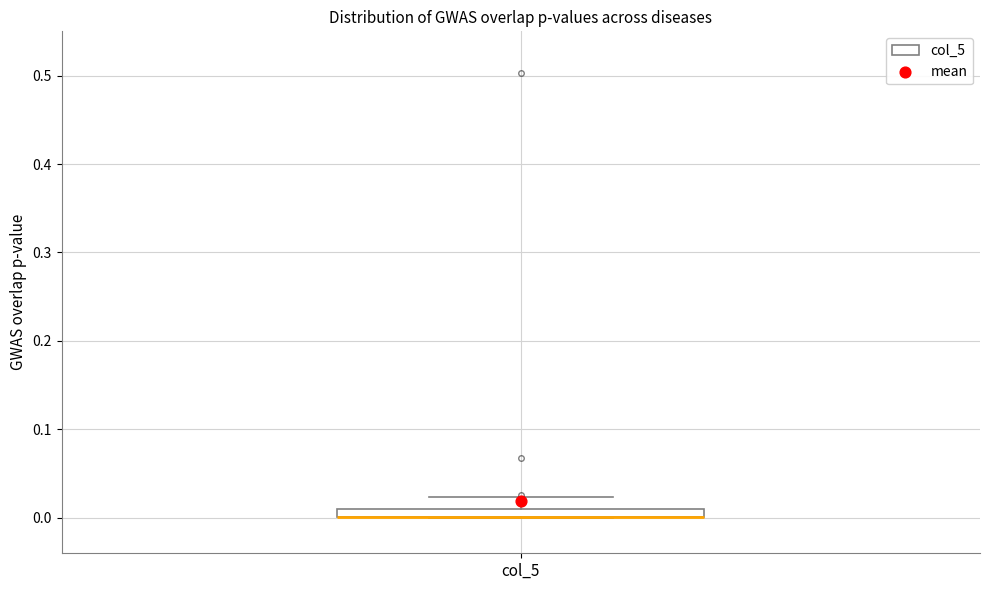

Where is the upper edge of the box for col_5 on the y-axis? The values are not printed on the chart, so give them approximately, as read against the axis.

0.01